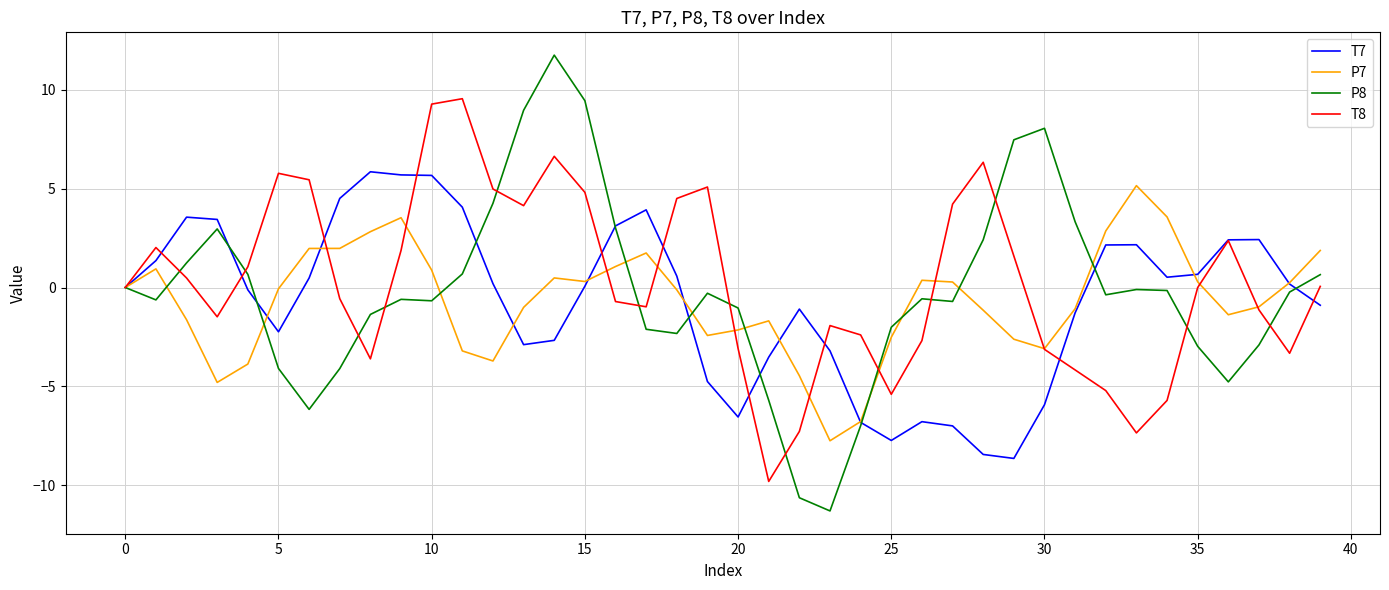

What is the minimum value for P7?

-7.8